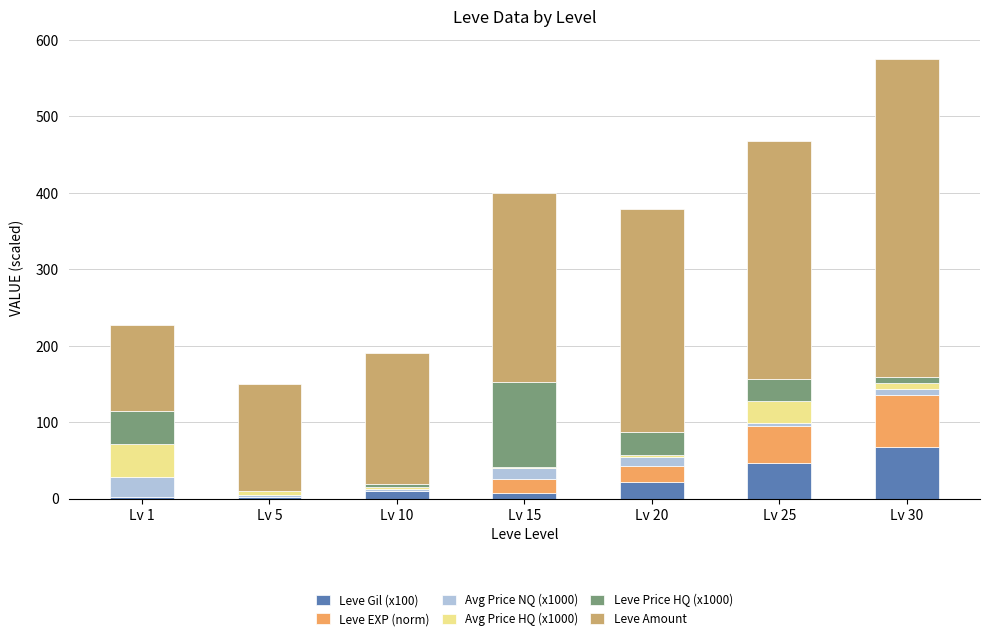

At which category is the sum across all series the highest?

Lv 30